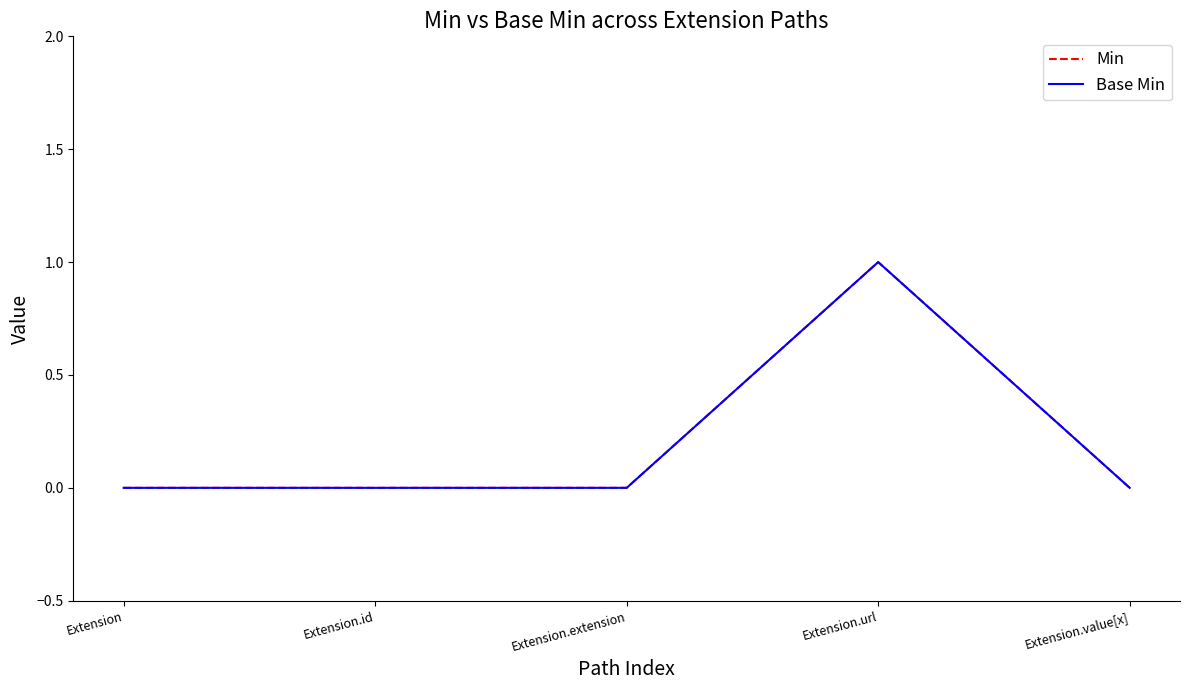

List the labels in order of Base Min value, largest first.

Extension.url, Extension, Extension.id, Extension.extension, Extension.value[x]